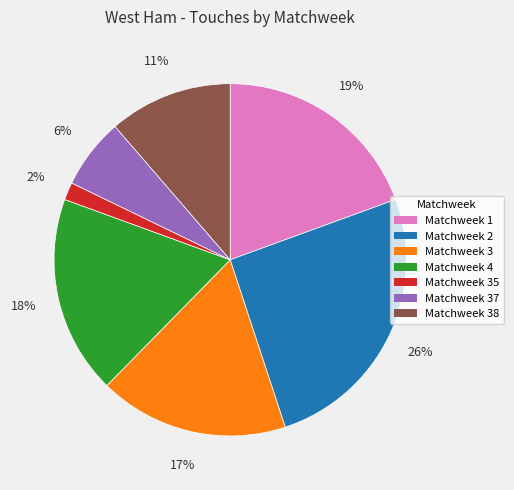

Is there any slice that represents more than half of the pie?

No